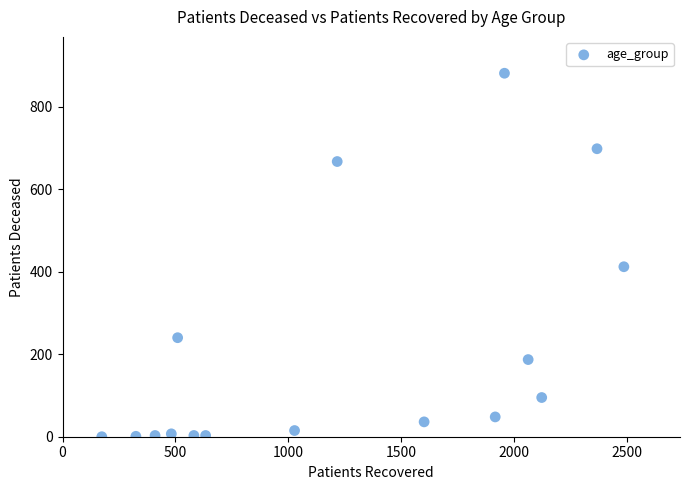

What Y value in the scatter plot is closest to 440?

412